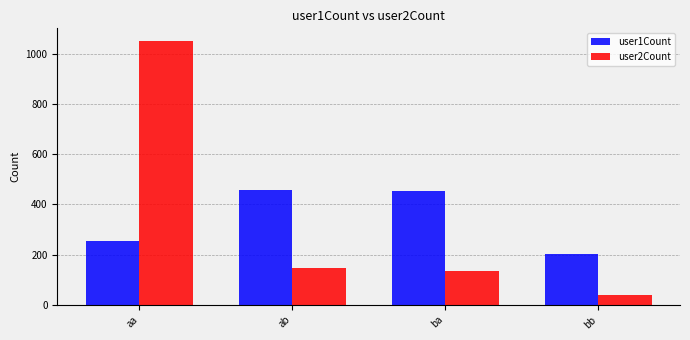

At which category is the sum across all series the highest?

aa